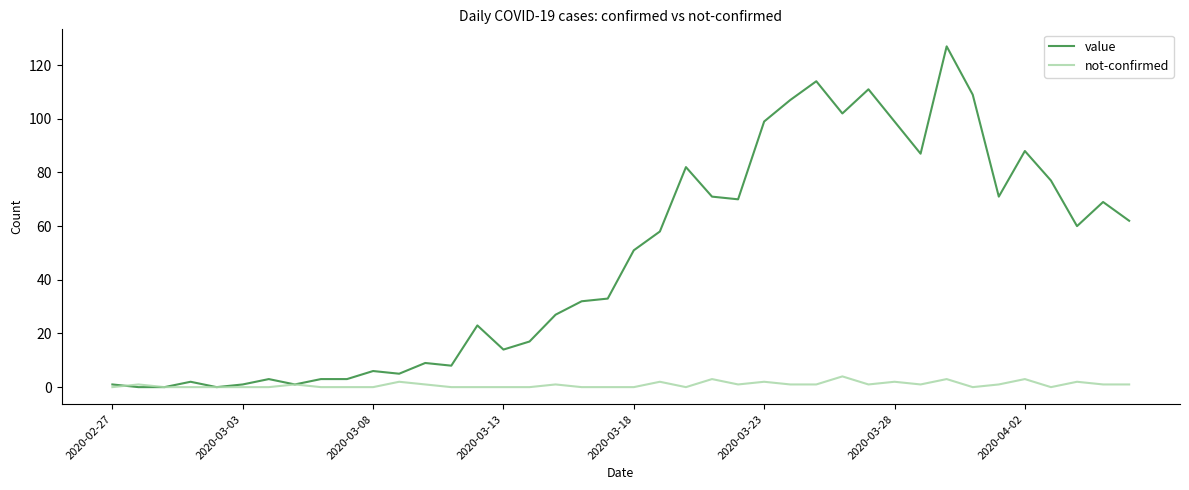

List the series in order of their overall mean, lowest first.

not-confirmed, value